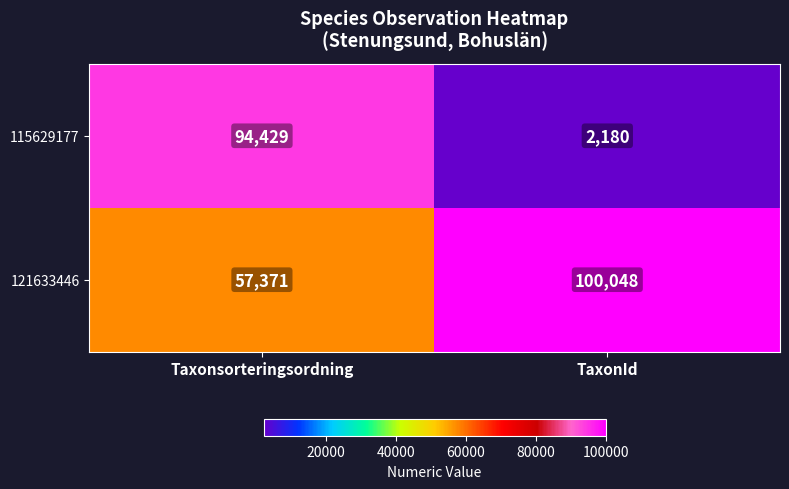

How many data points does each series have?

2